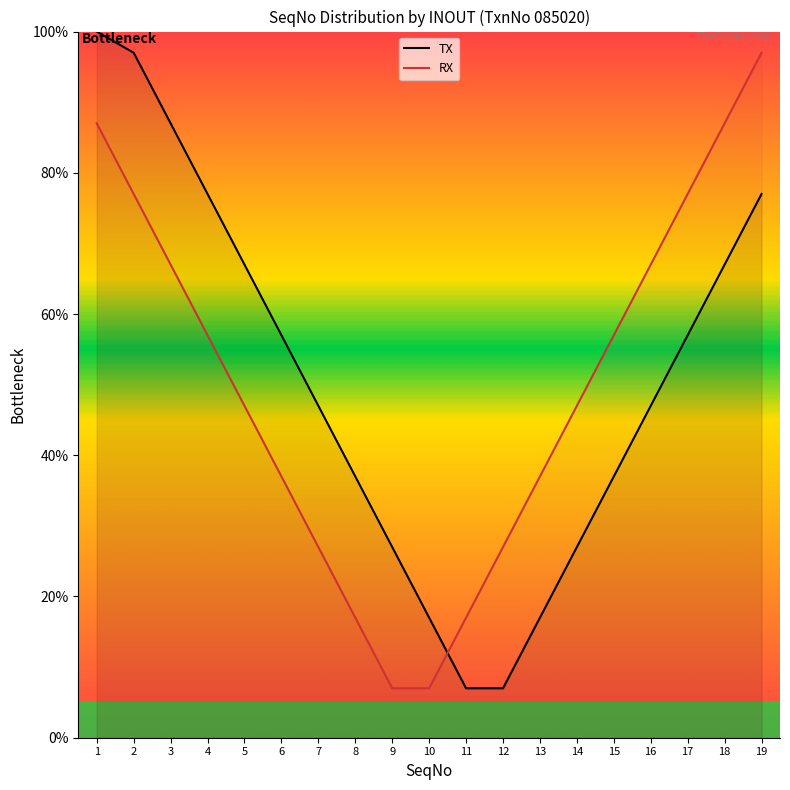

What is the value of the RX point at the 6th from the left?

37